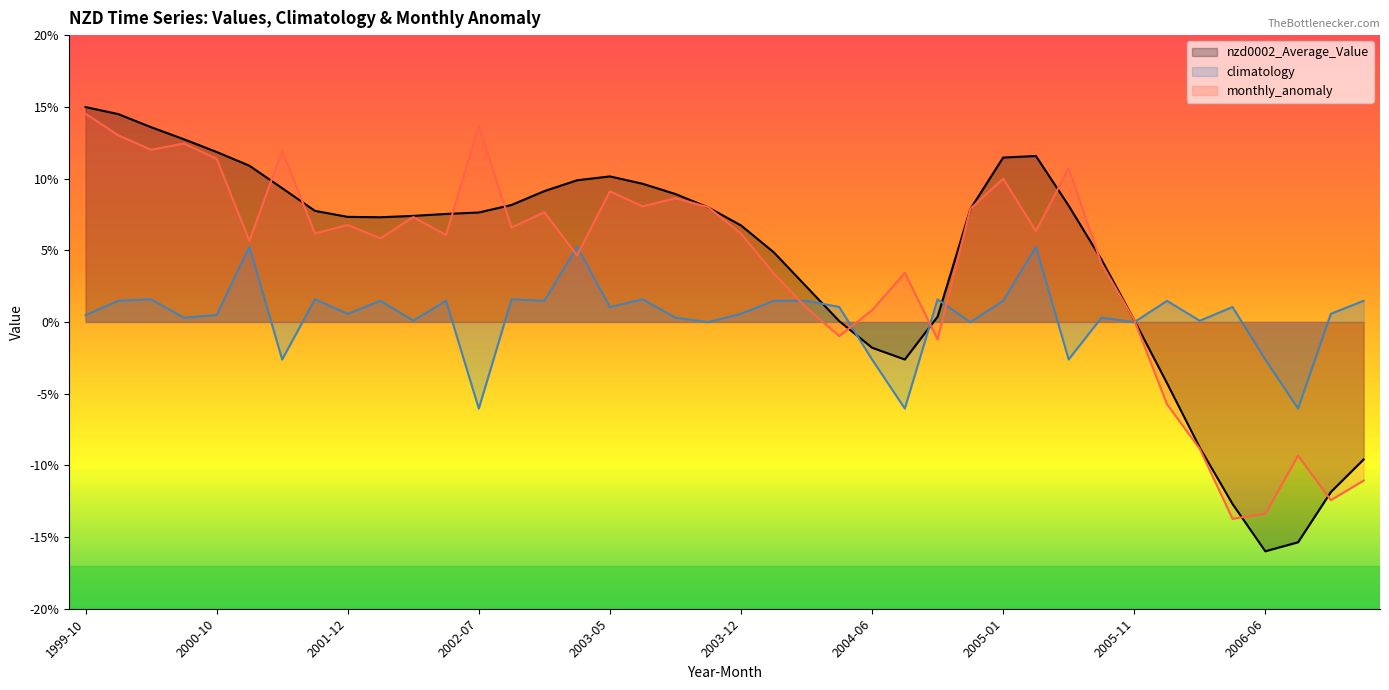

At how many categories does at least one series exceed 8?

18